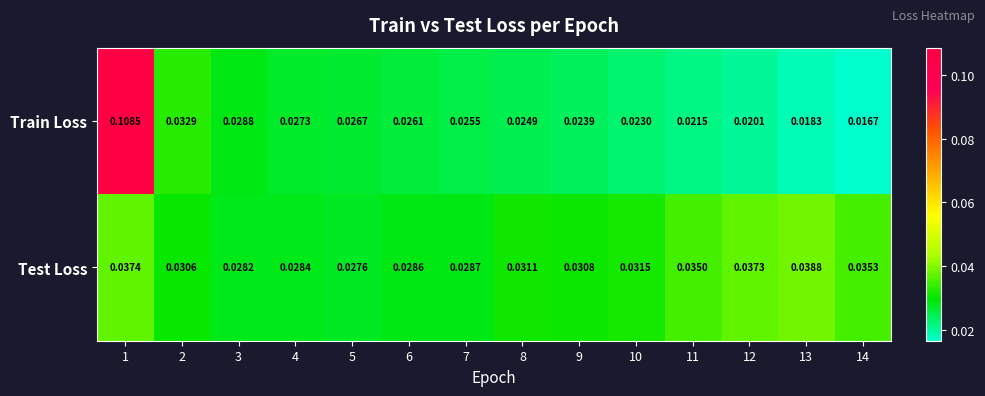

Which series has the largest total across all categories?

Test Loss